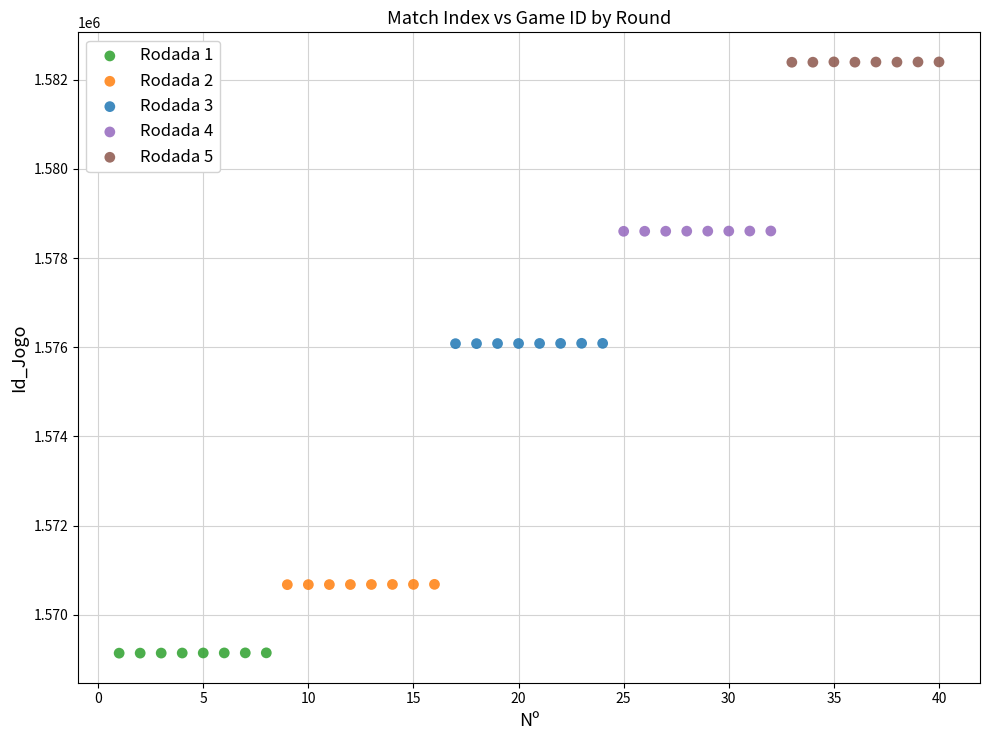

Which series reaches the maximum Y coordinate?

Rodada 5